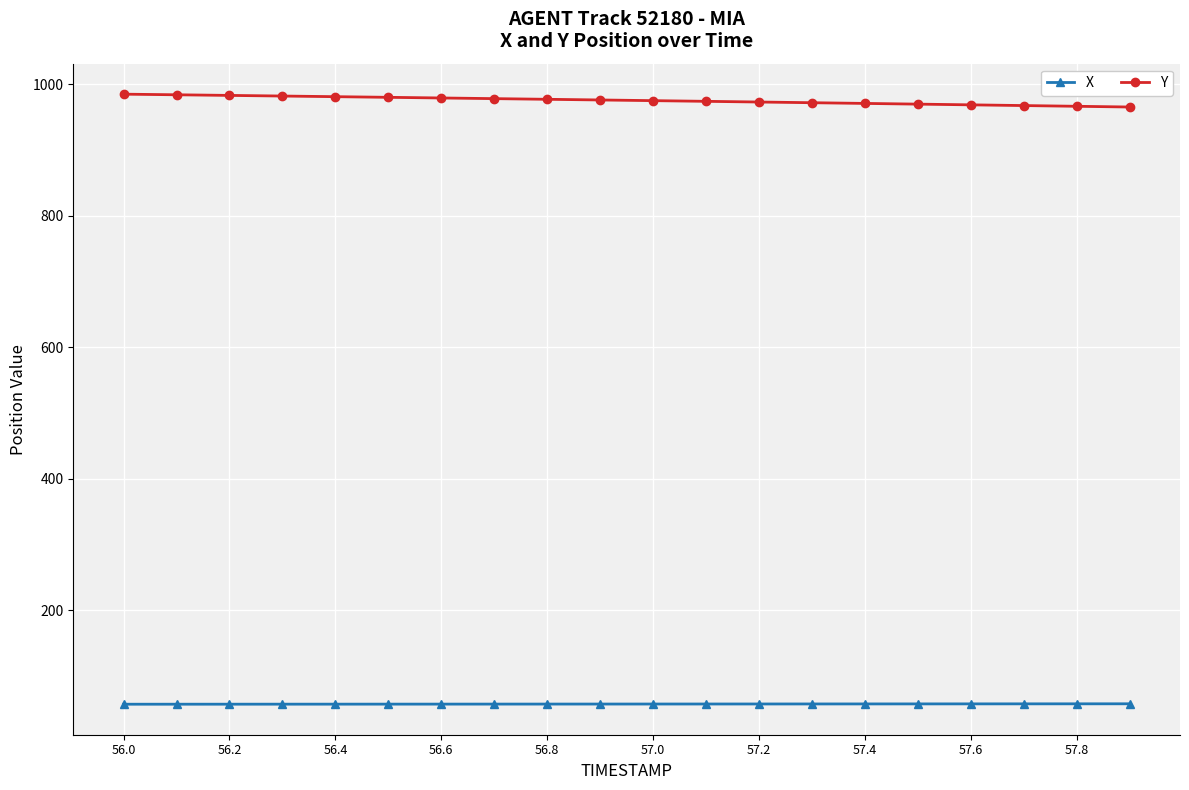

What is the value of the Y point at the 17th from the left?

968.7